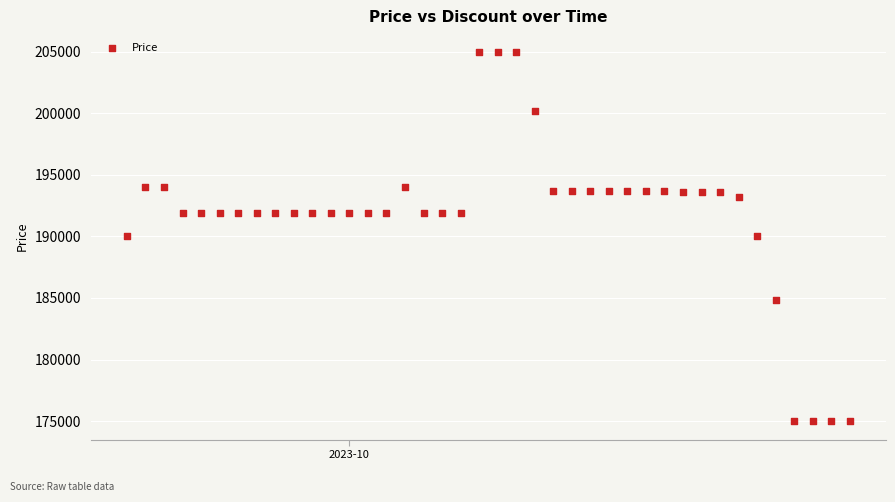

What is the range of Y values (max minus min)?

30000